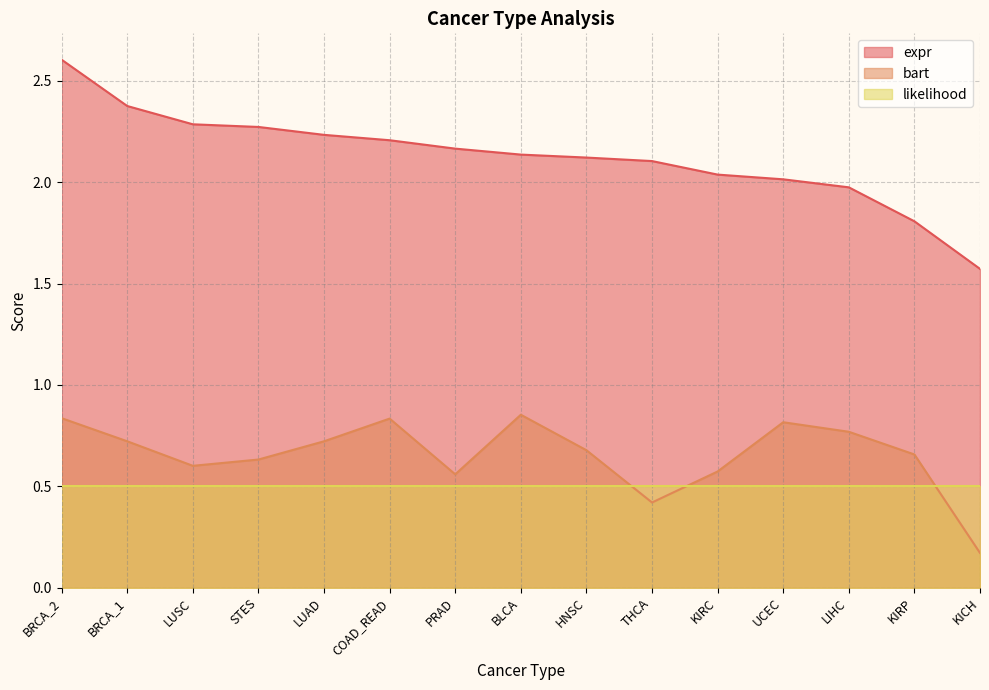

At HNSC, list the series in order from smallest to largest.

likelihood, bart, expr